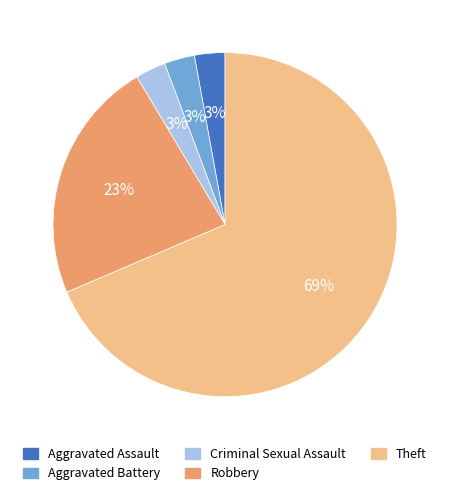

Is there a majority slice in this chart?

Yes